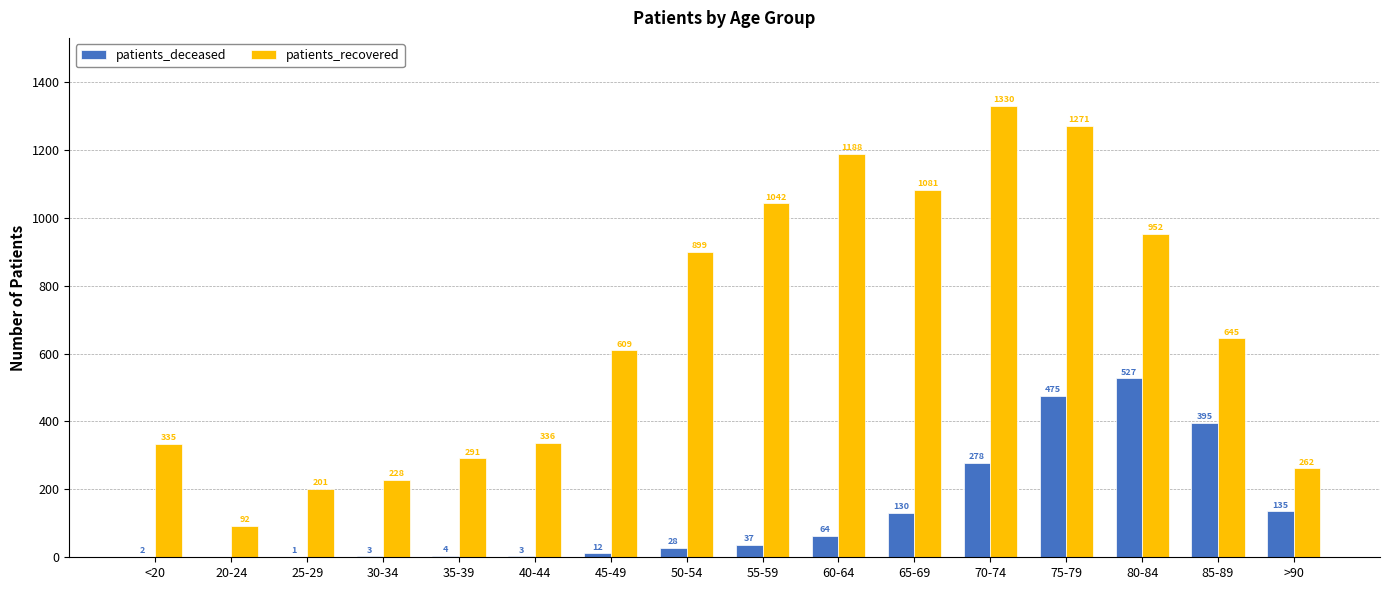

Is the value of patients_recovered at 55-59 greater than the value of patients_deceased at 80-84?

Yes